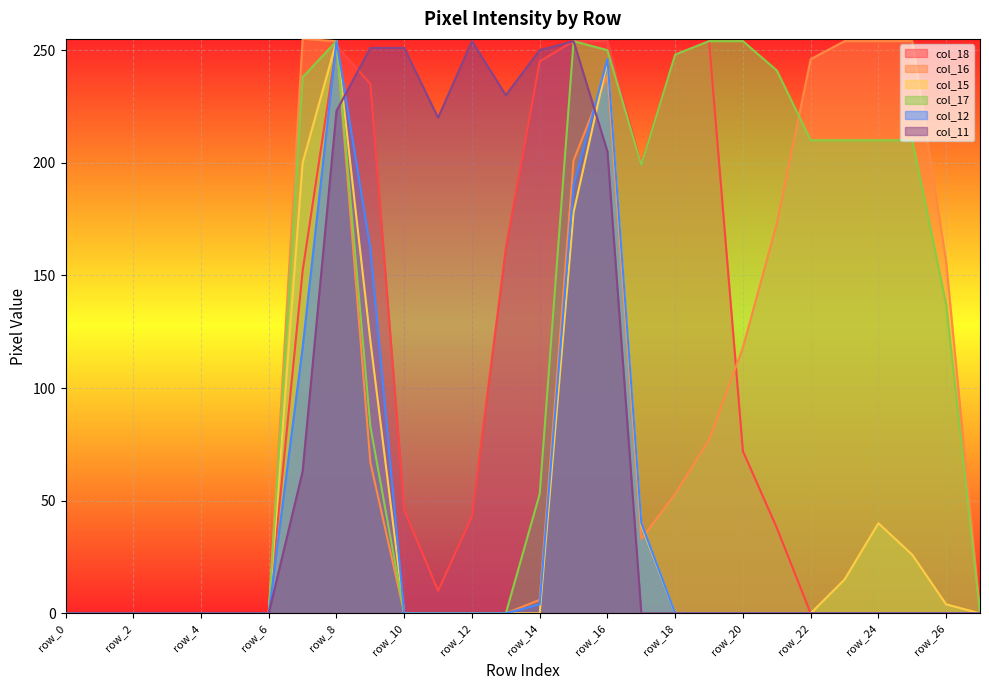

True or false: col_17 has a value of 0 at row_10.

True